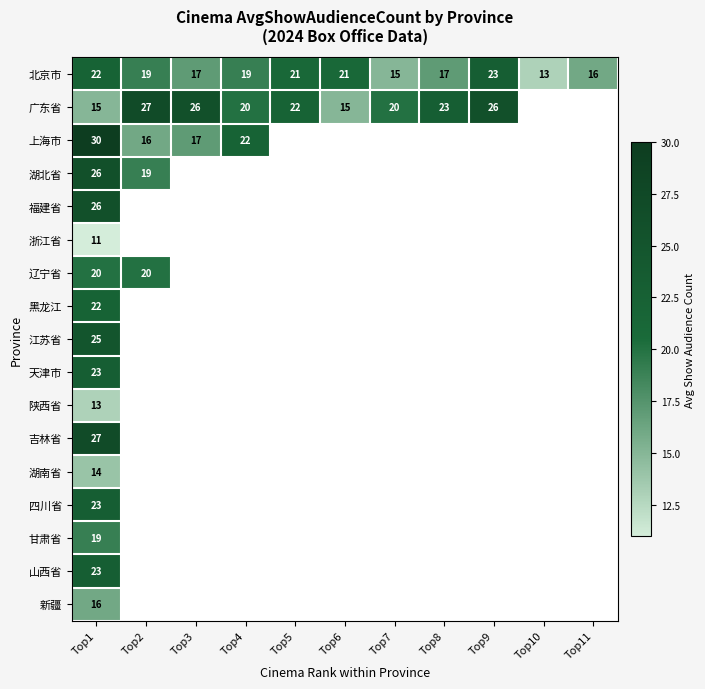

Which series has the largest total across all categories?

北京市